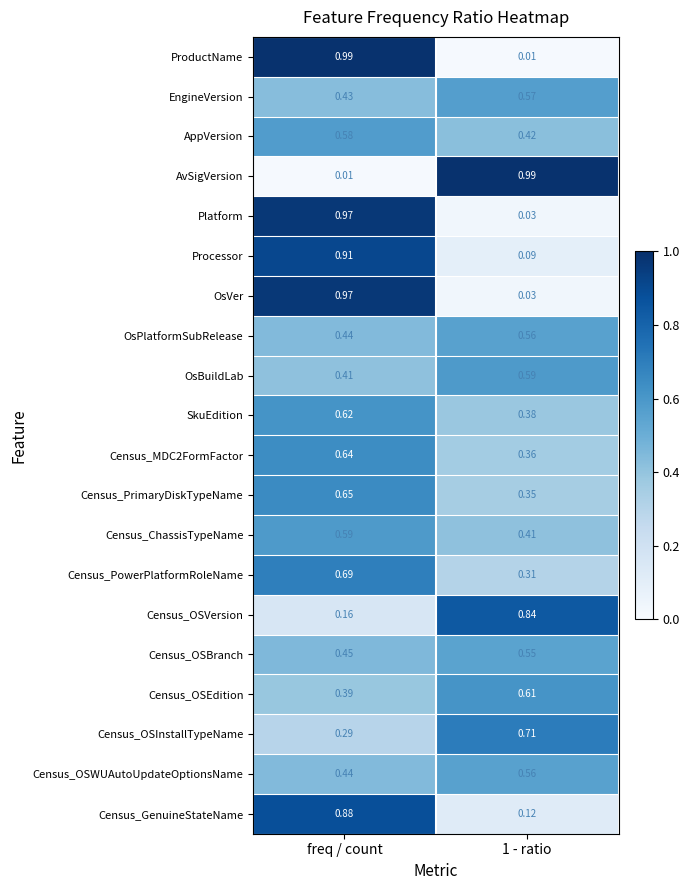

Is the value of Census_OSBranch at 1 - ratio greater than the value of Census_PrimaryDiskTypeName at freq / count?

No